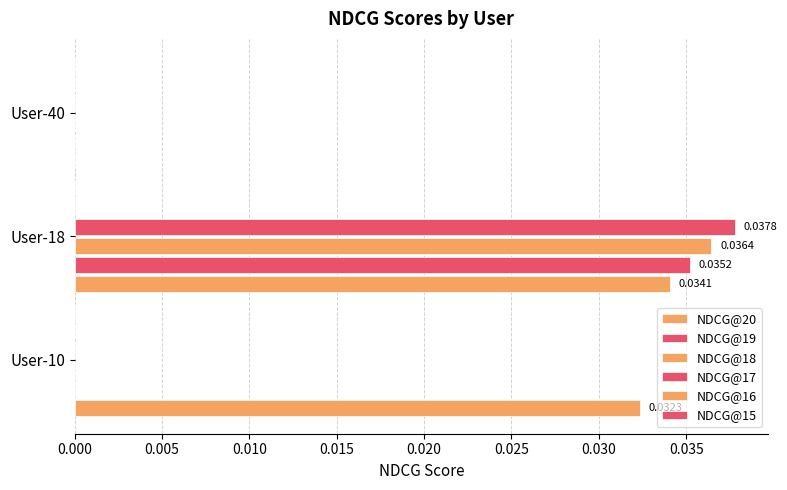

How many data points does each series have?

3